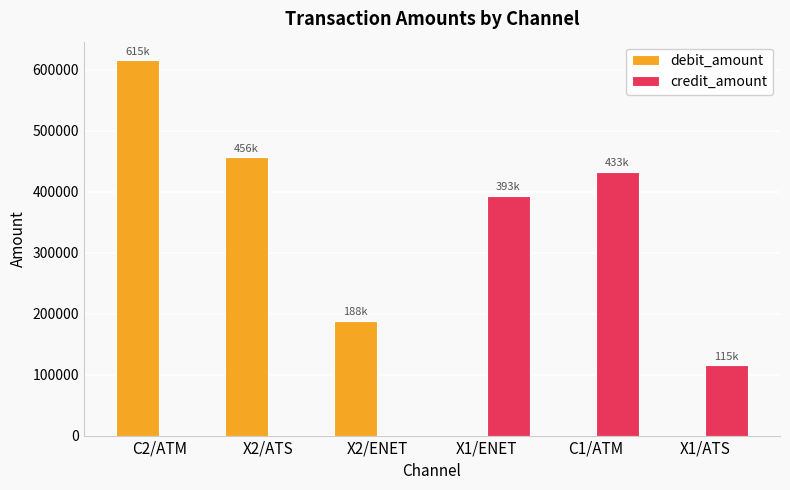

At which label does credit_amount first exceed 115098?

X1/ENET